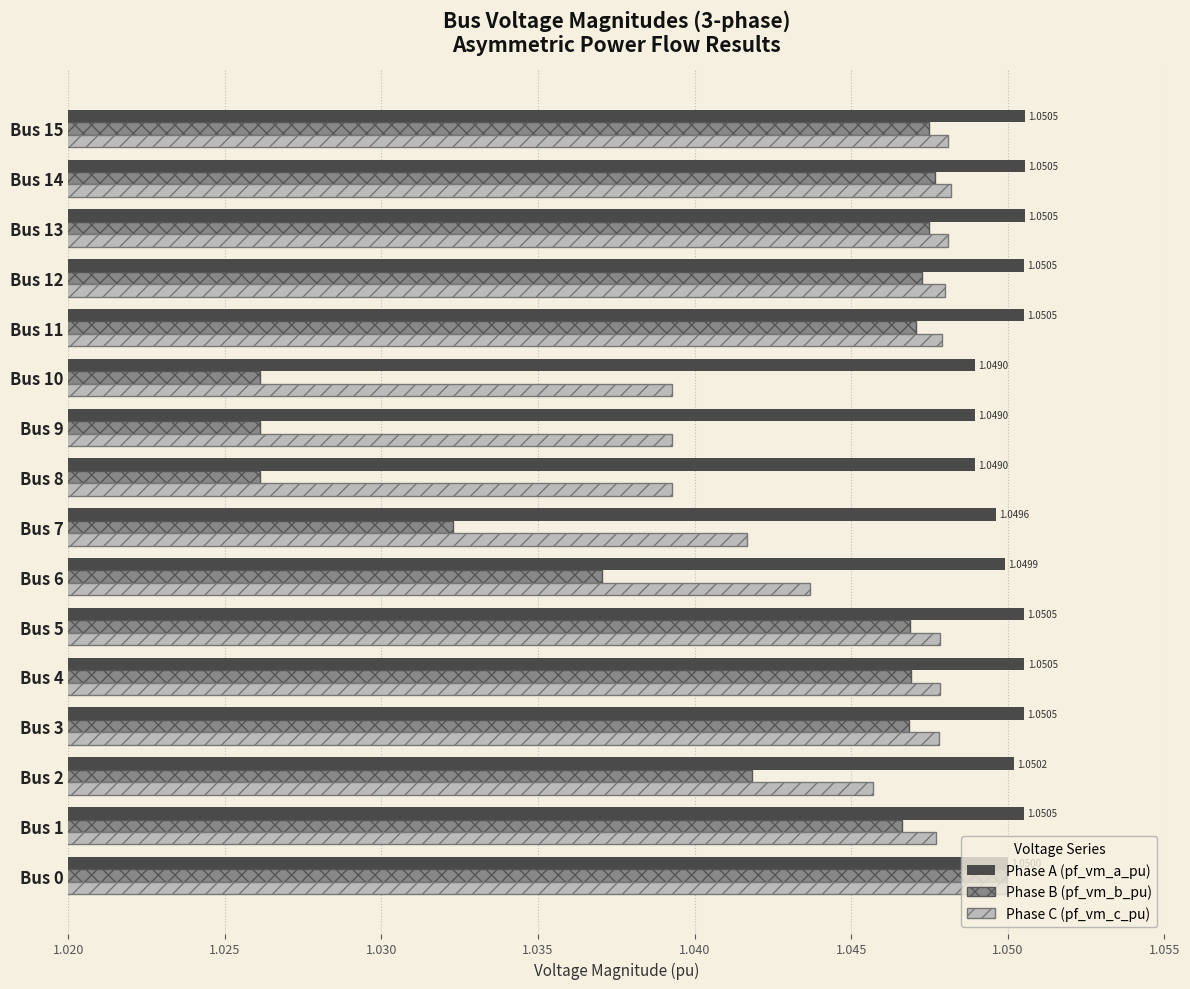

What is the total value across all series at Bus 8?

3.1